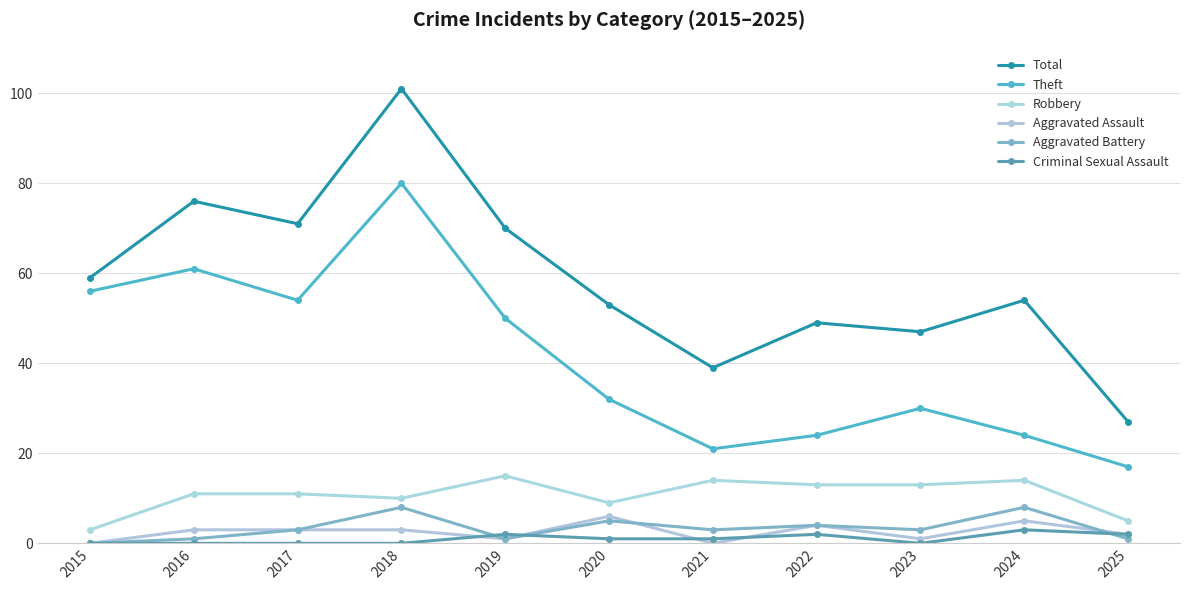

How many lines are shown in the chart?

6